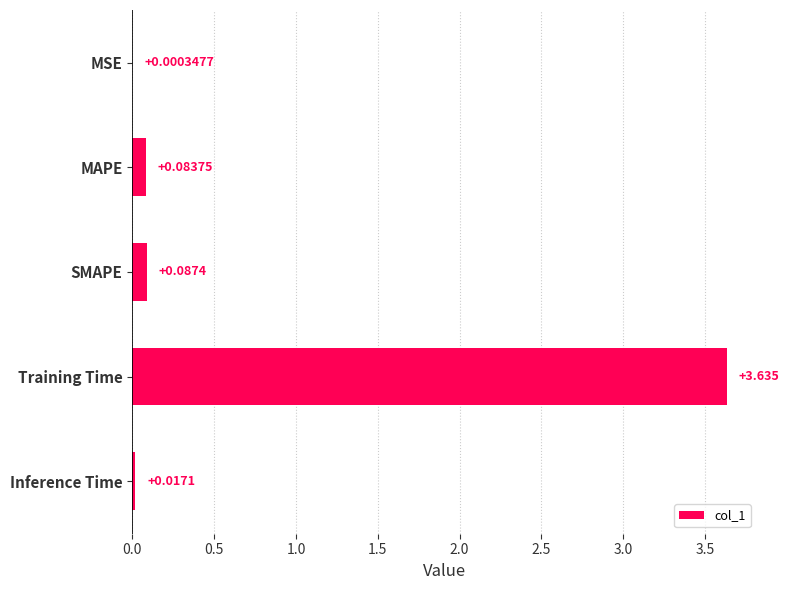

Which label corresponds to the largest value in the chart?

Training Time